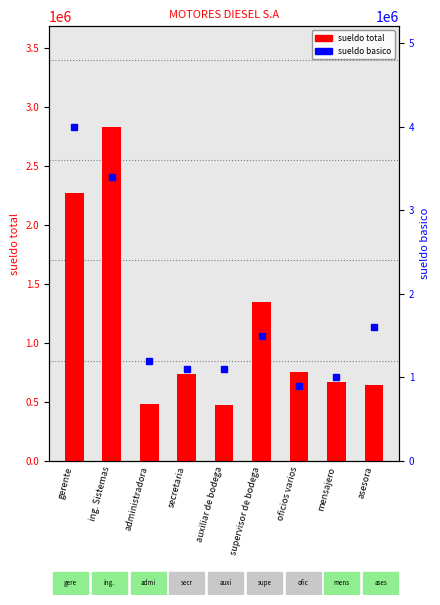

What value does the sueldo total series have at mensajero?

666666.7